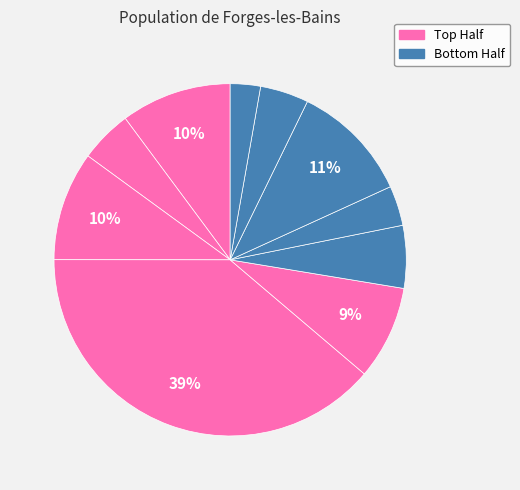

To the nearest percent, what is the difference between the largest and smallest slice percentages?

36%